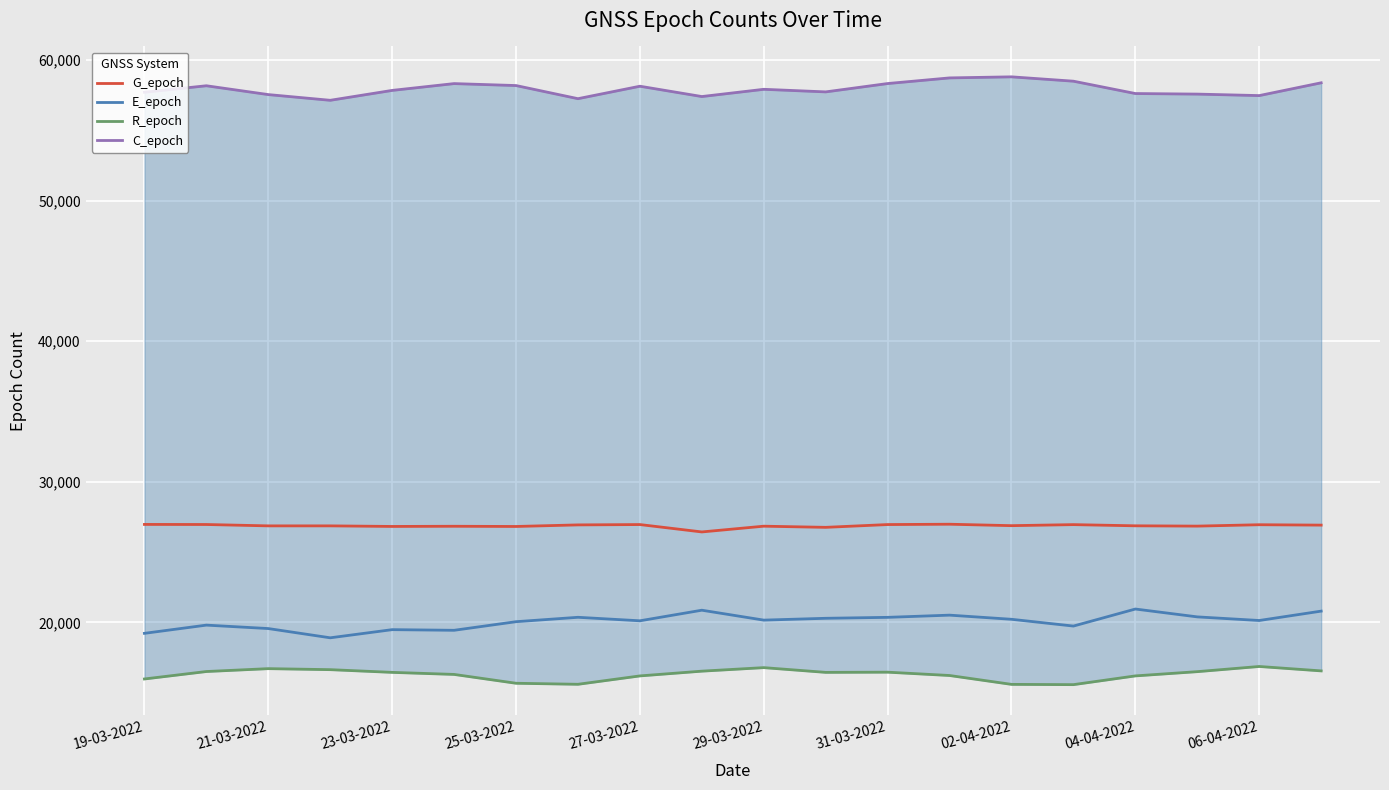

How many interior local valleys does the G_epoch series have?

6